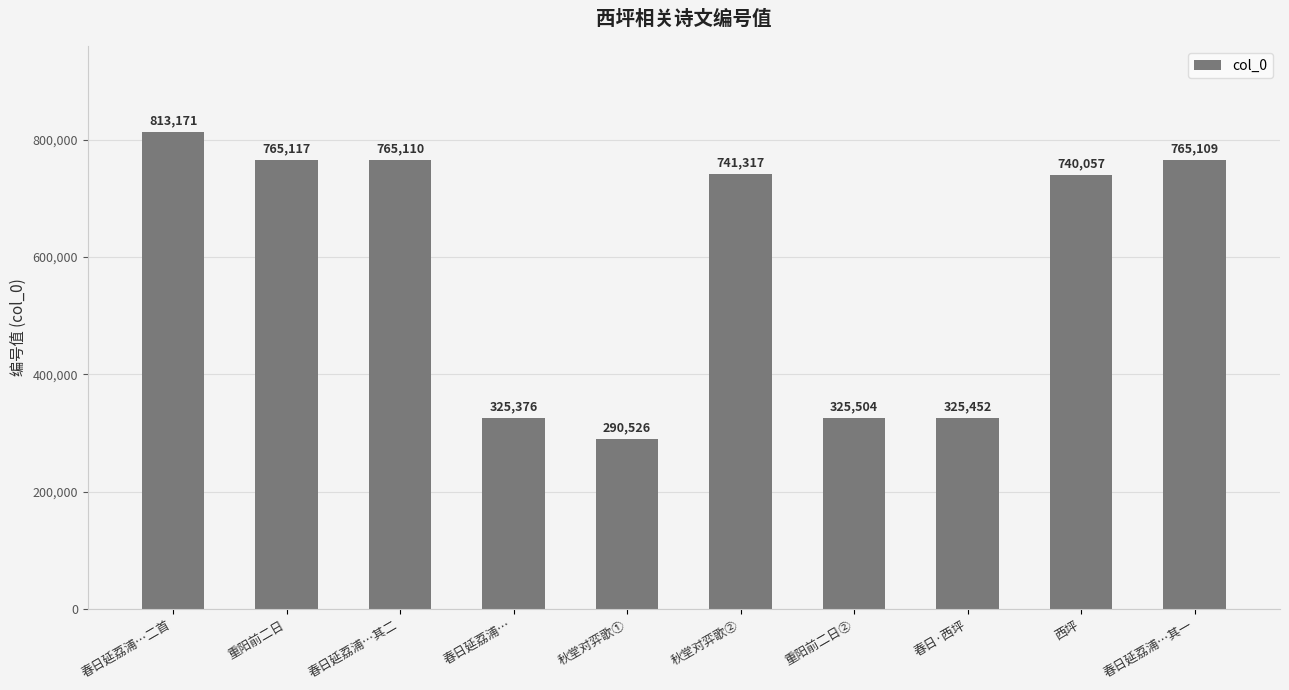

What is the label of the 9th bar from the left?

西坪